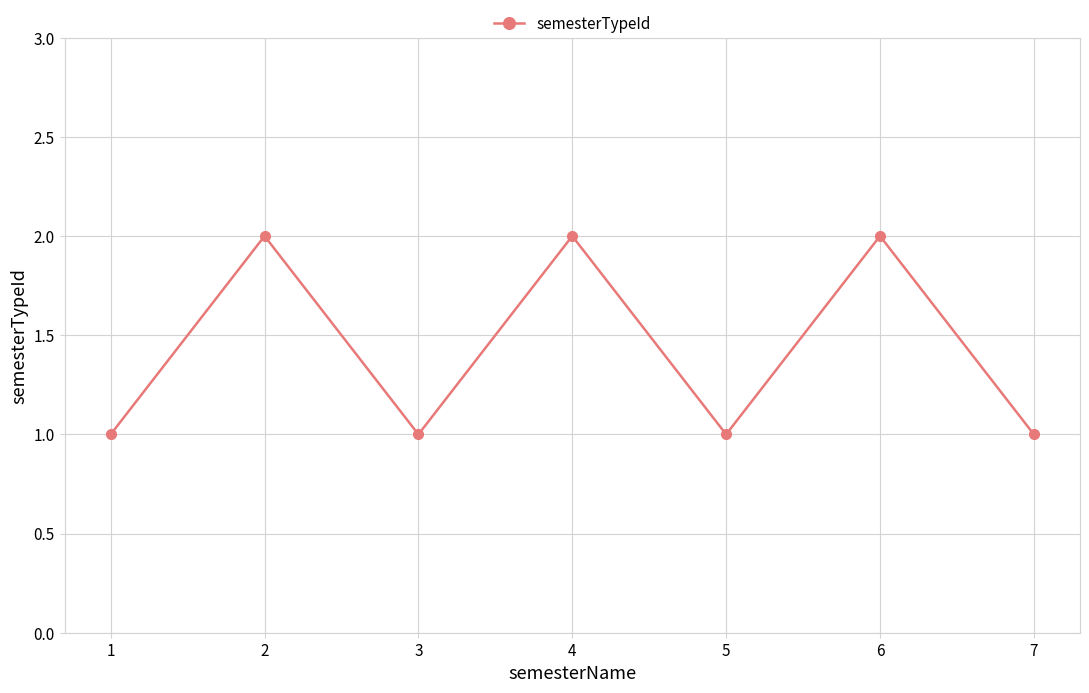

How many points are higher than both their immediate neighbors (excluding endpoints)?

3